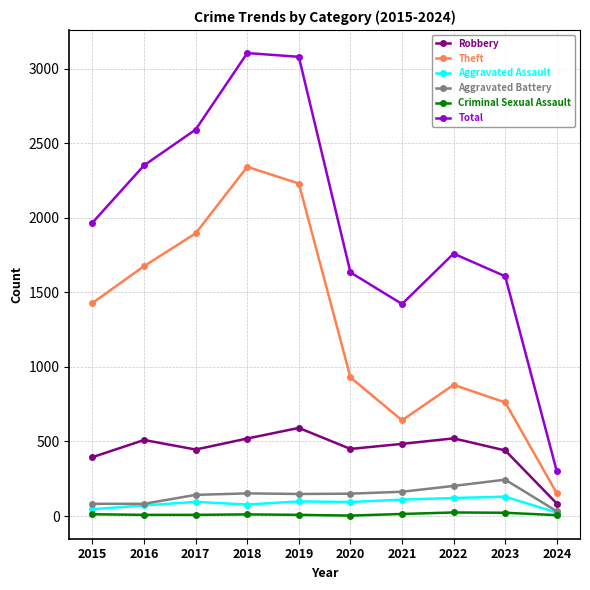

True or false: Robbery has more than 0 points higher than both neighbors.

True